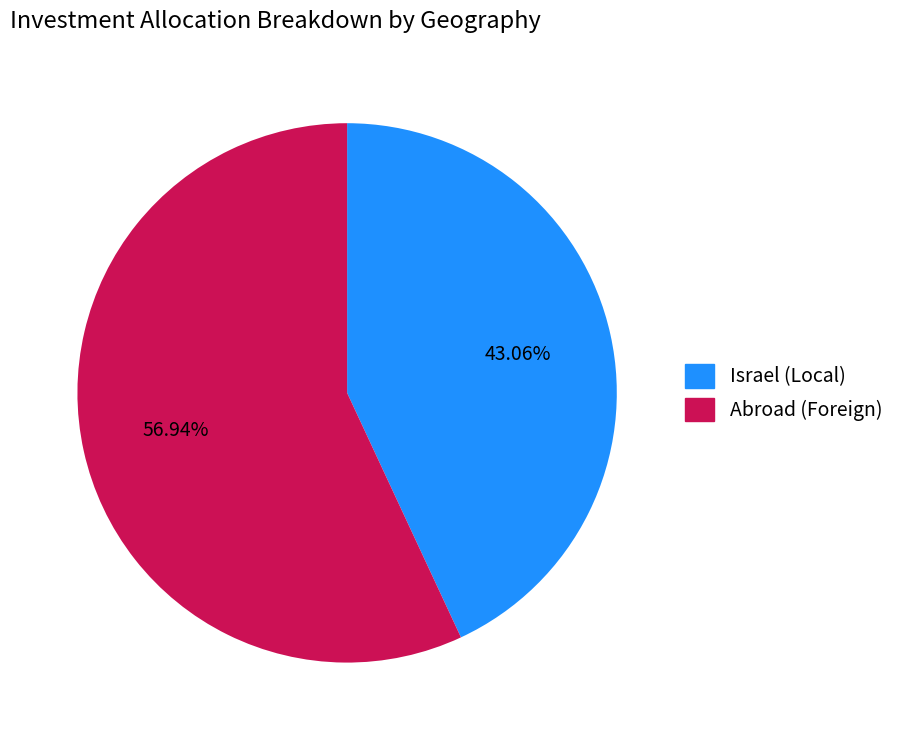

Is the sum of Israel (Local) and Abroad (Foreign) greater than half?

Yes